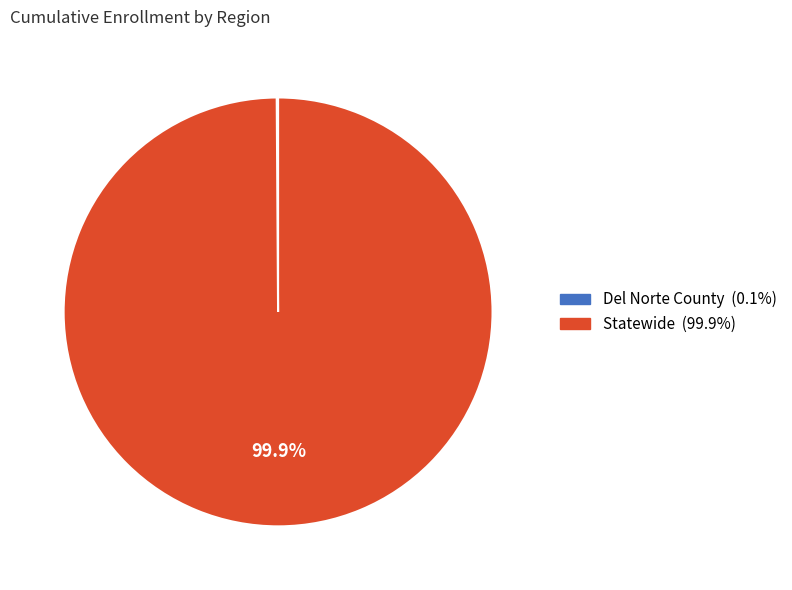

How much of the chart is everything except Statewide?

0.1%